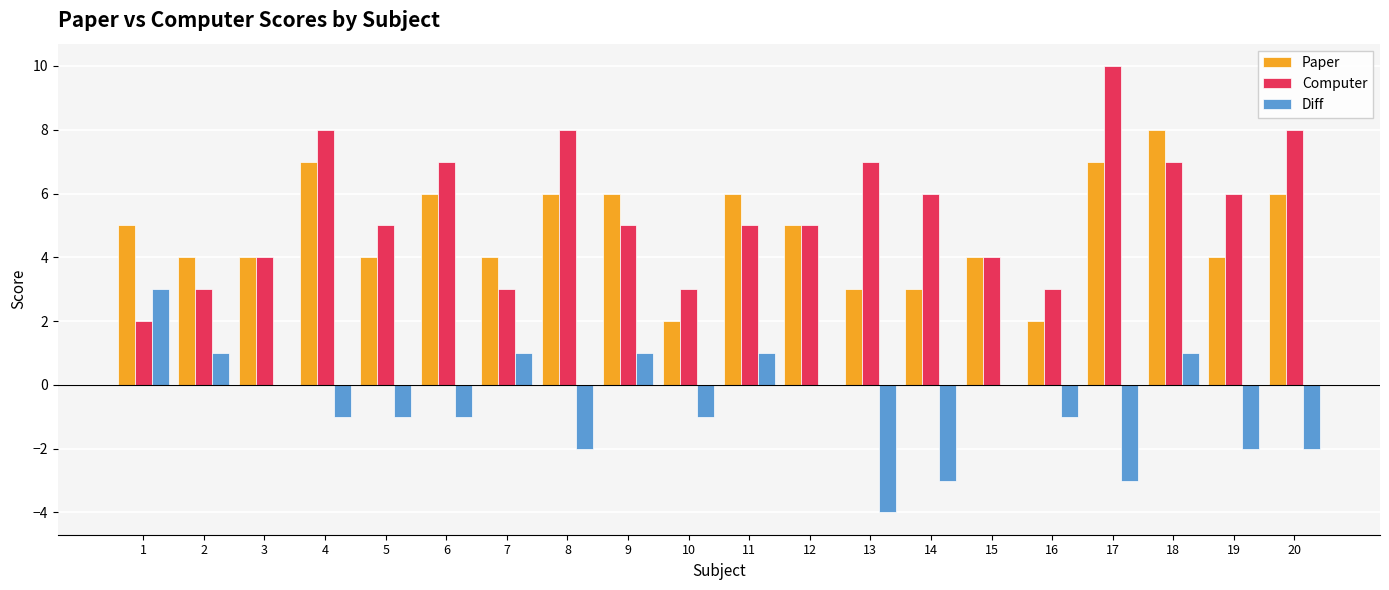

Which series has the largest total across all categories?

Computer